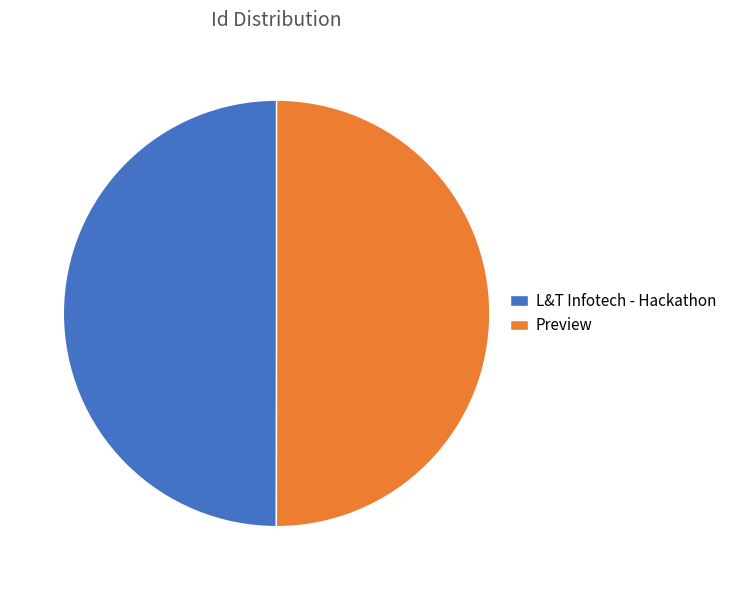

Is the sum of Preview and L&T Infotech - Hackathon greater than half?

Yes